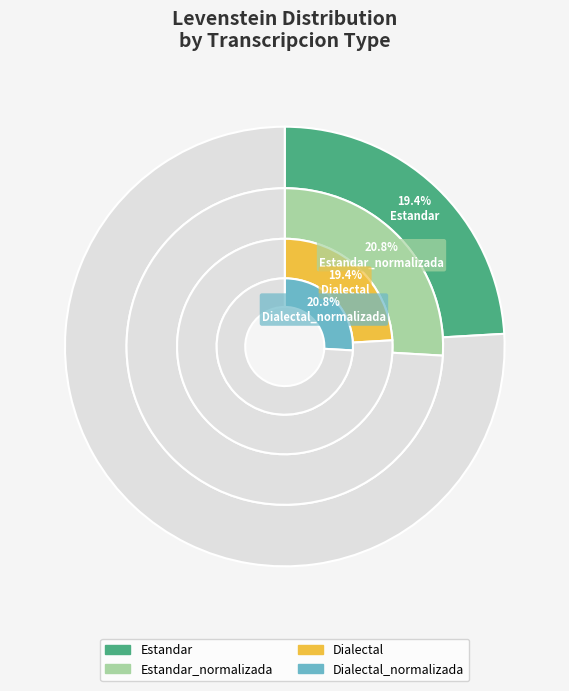

How many slices are in this pie chart?

4